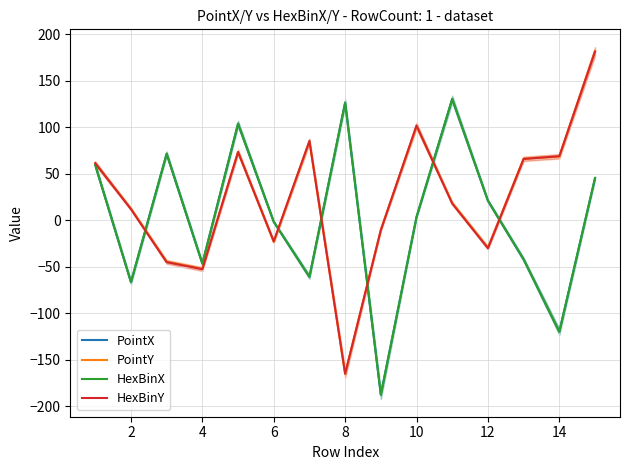

Is it true that HexBinY equals 102.0 at 10?

True